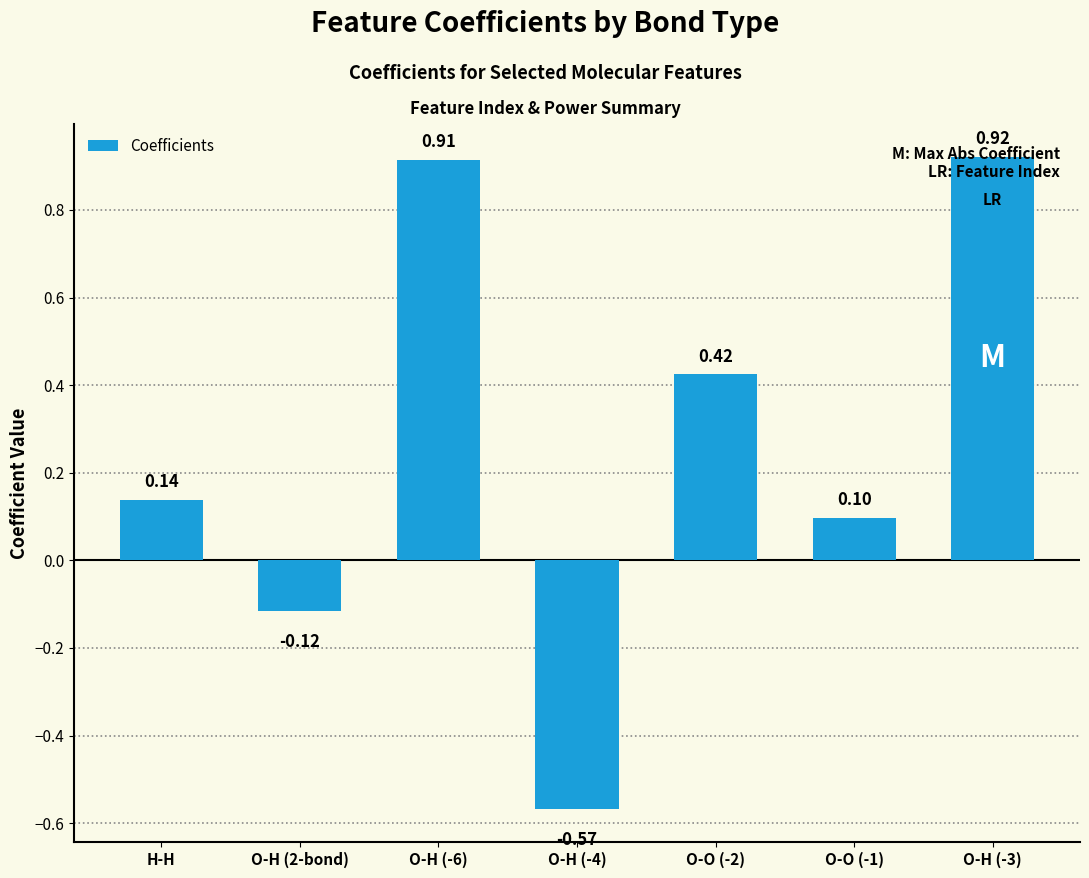

Rank the categories by value from highest to lowest.

O-H (-3), O-H (-6), O-O (-2), H-H, O-O (-1), O-H (2-bond), O-H (-4)